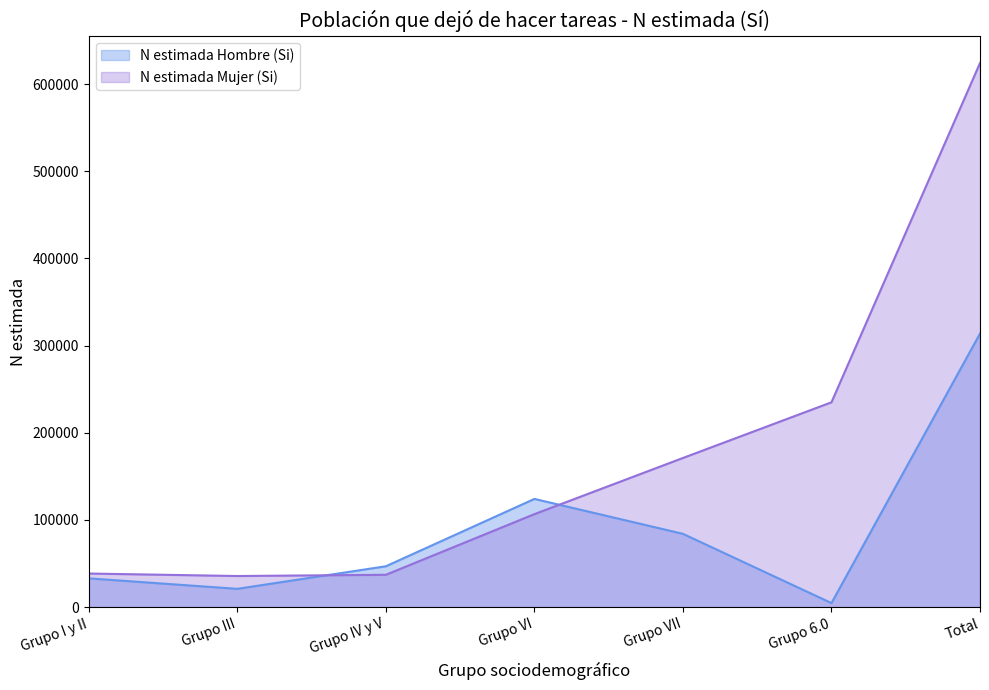

What value does the N estimada Mujer (Si) series have at Grupo VI?

106702